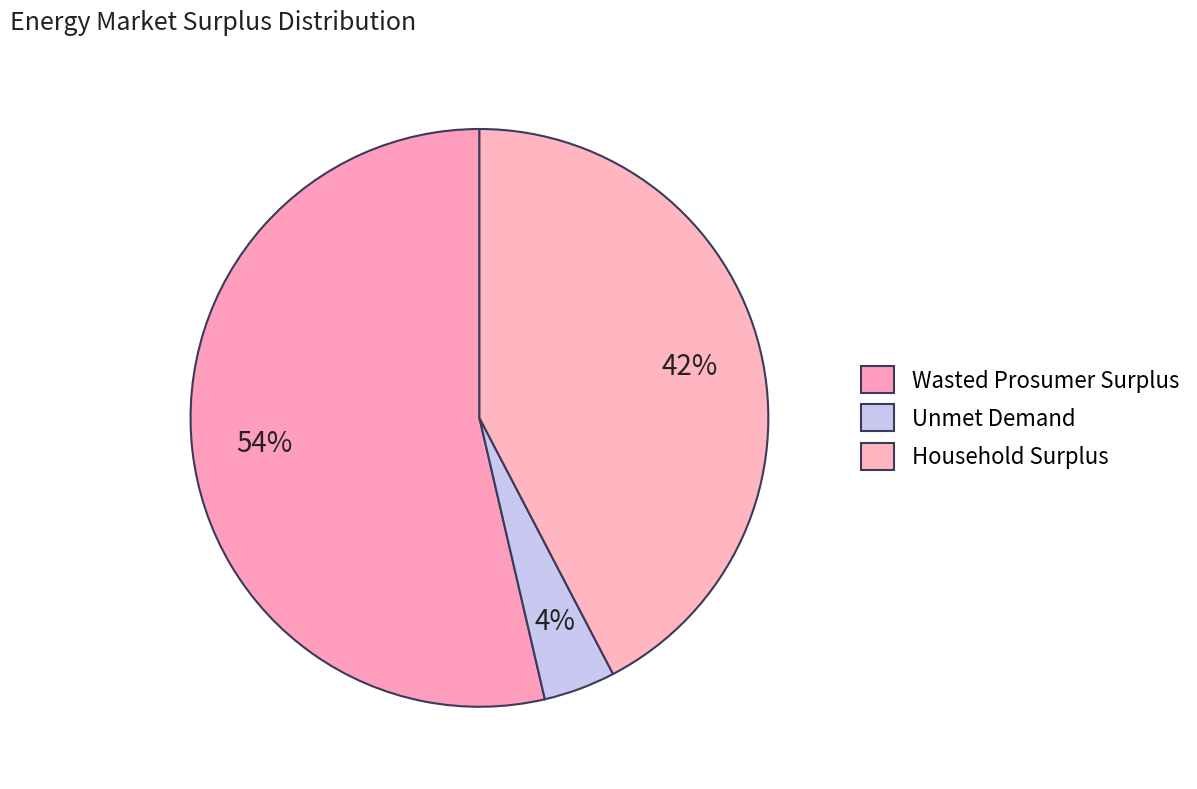

How many slices are in this pie chart?

3